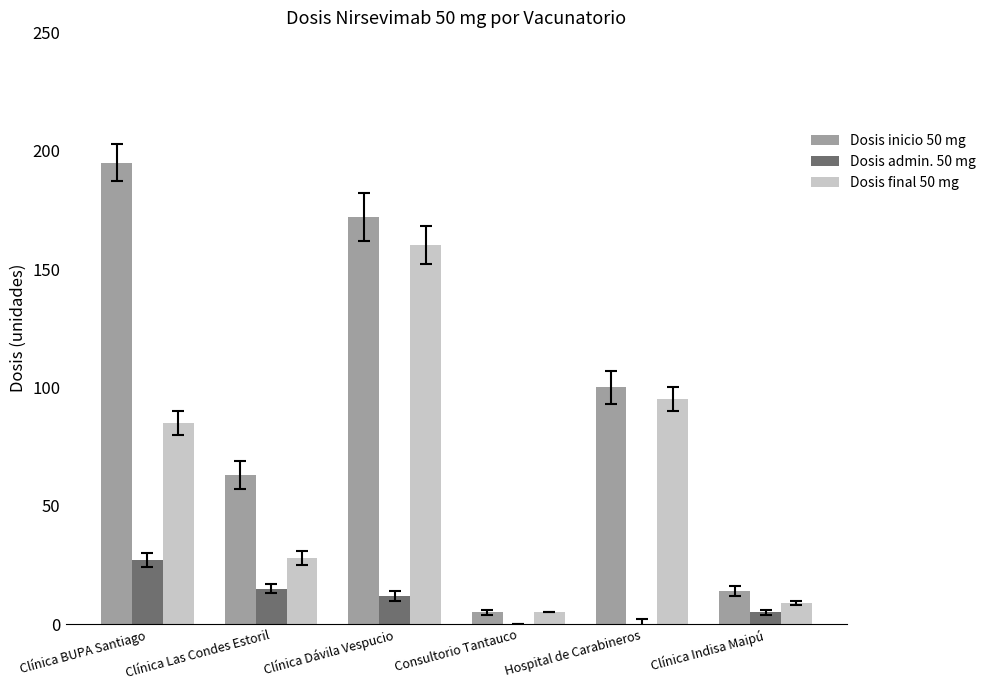

At which label does Dosis inicio 50 mg reach its peak?

Clínica BUPA Santiago